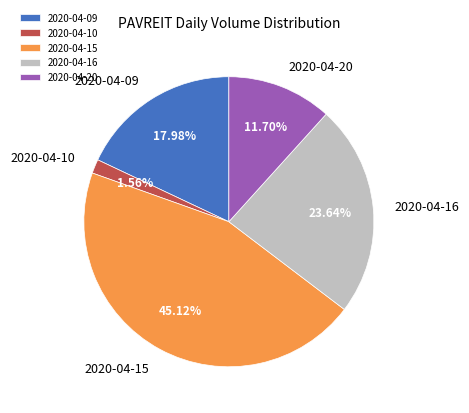

What is the ratio of the value at 2020-04-20 to the value at 2020-04-09?

0.7